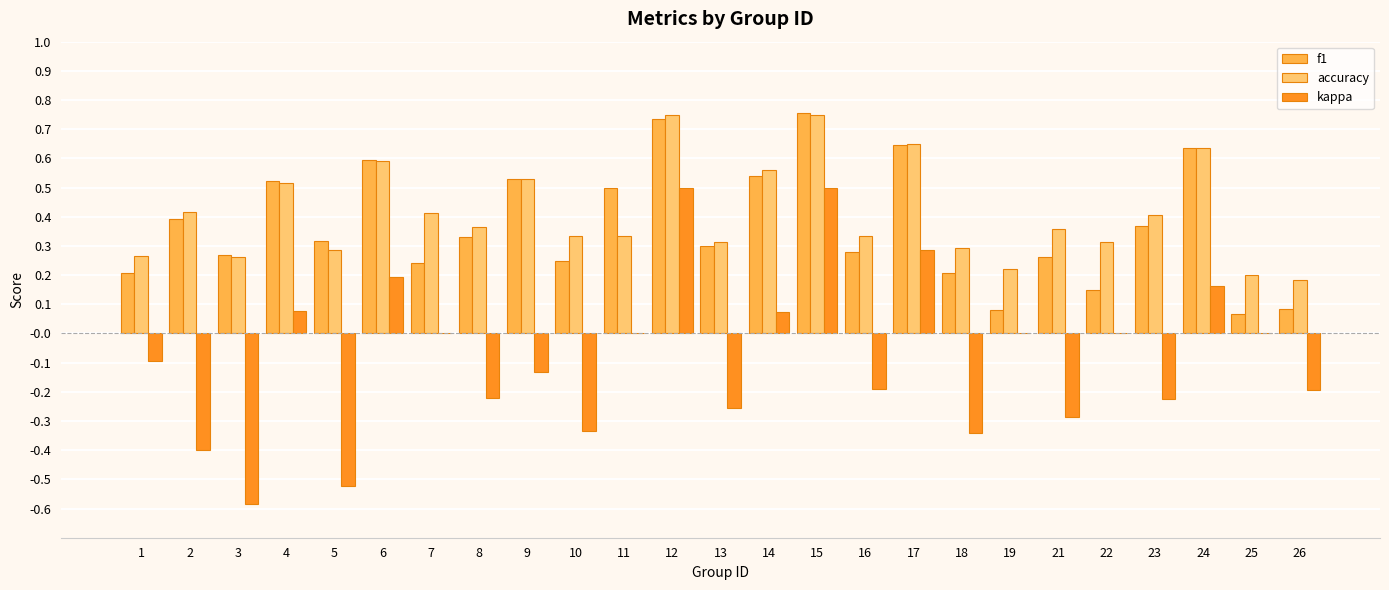

Which series changed the most between 11 and 17?

accuracy